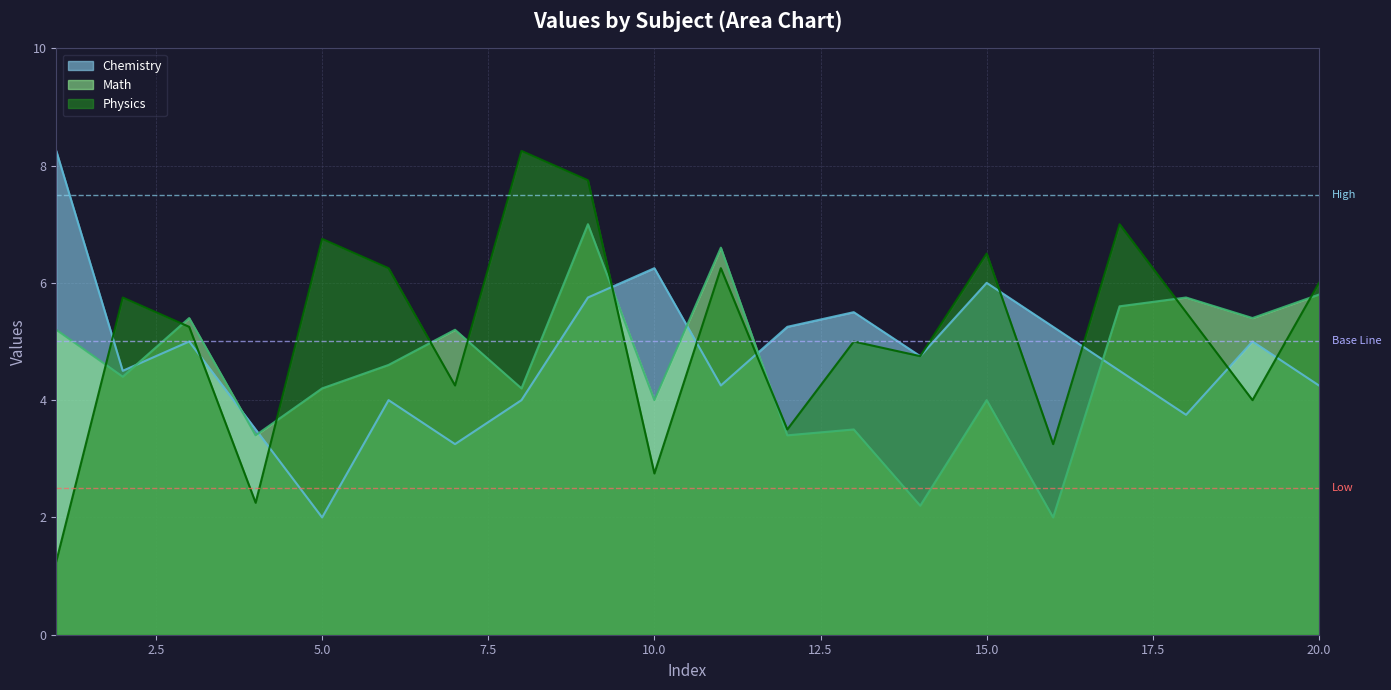

At which category does the chart reach its minimum across all series?

1